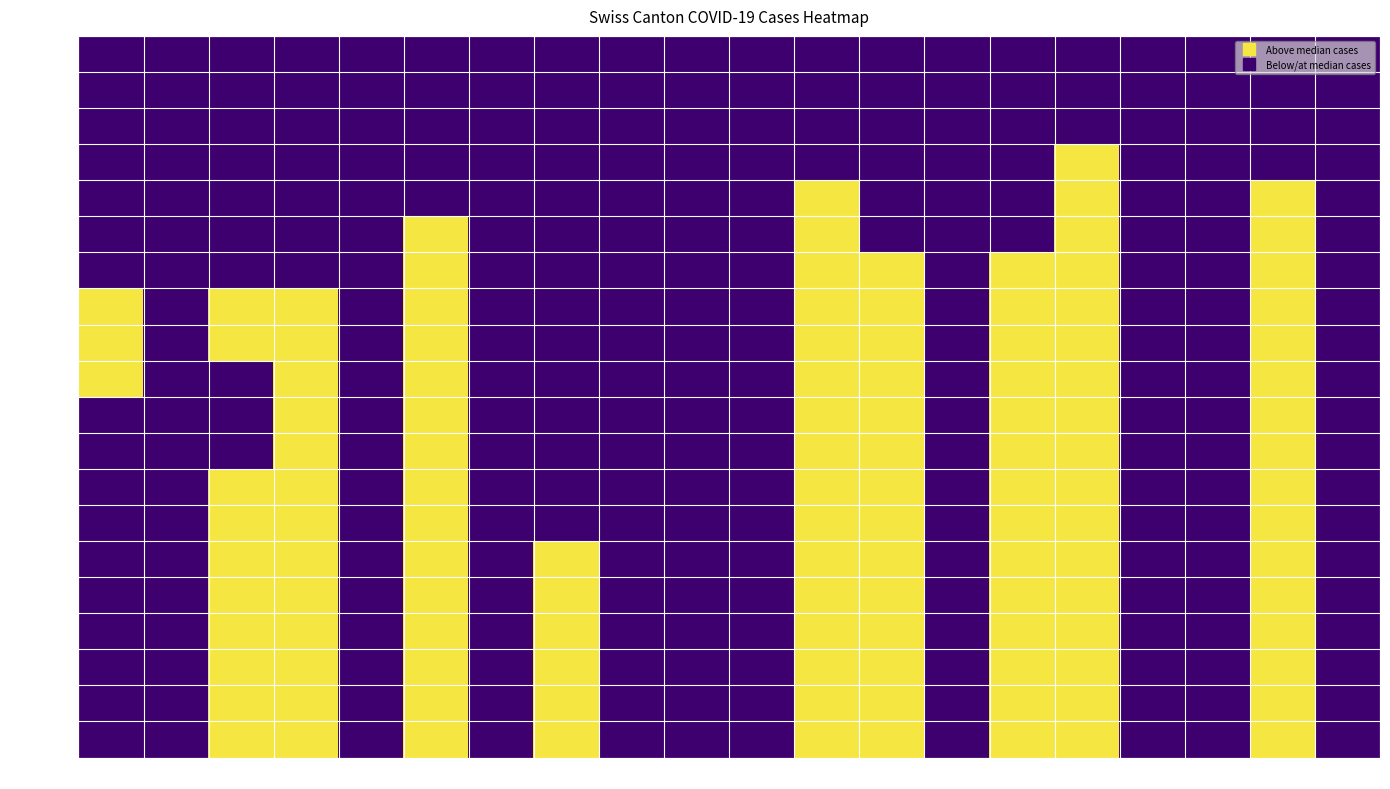

At which category is the sum across all series the highest?

CH